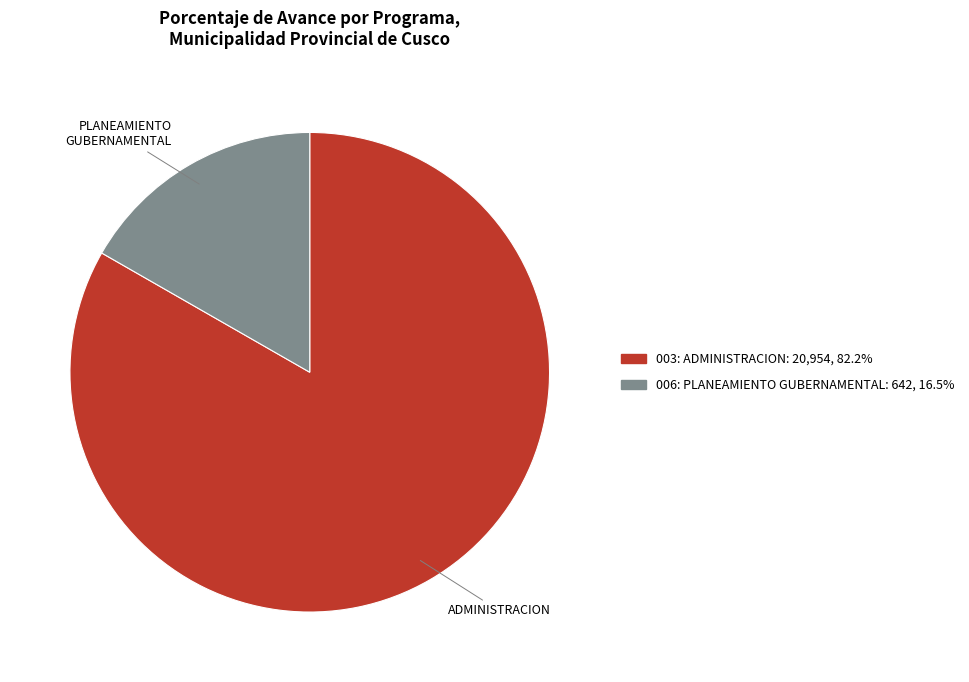

How many slices are in this pie chart?

2